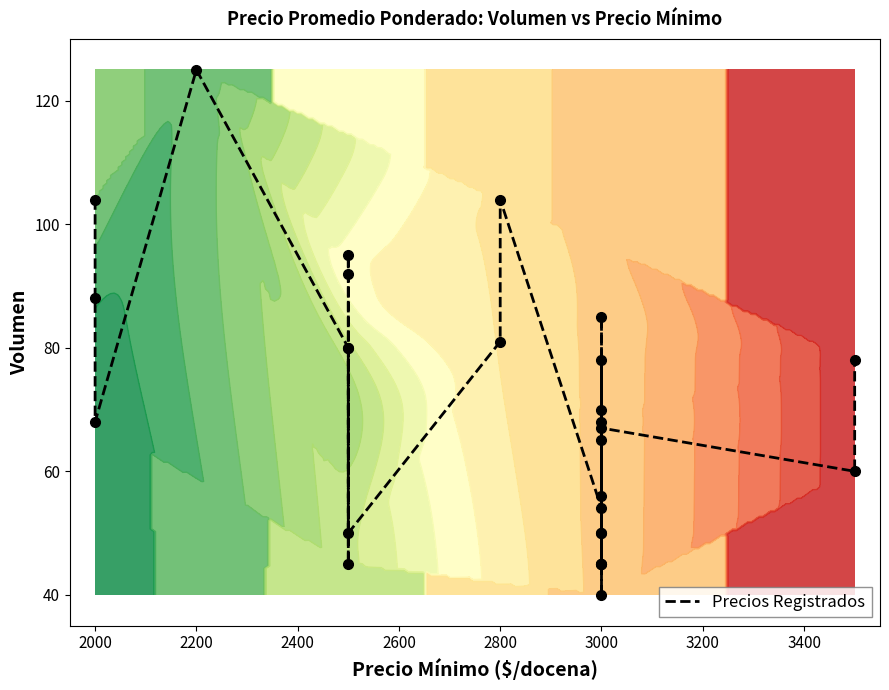

What is the sum of all values?

1968